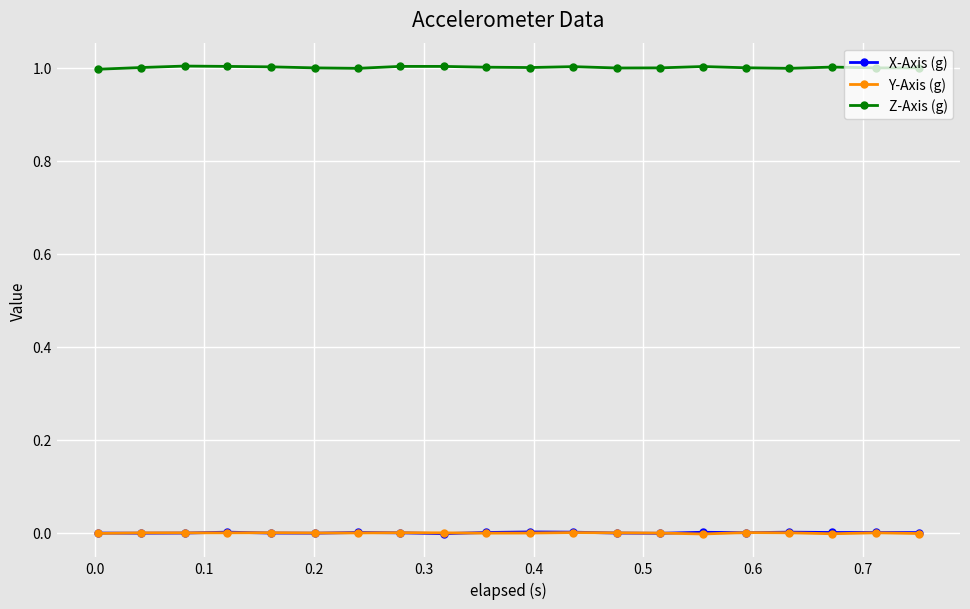

True or false: Z-Axis (g) and X-Axis (g) cross at least once.

False